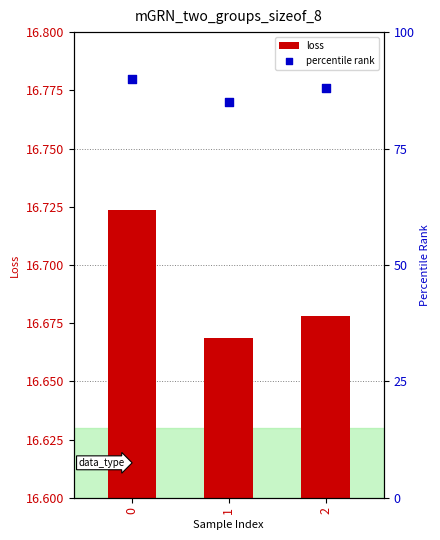

What are all the series names shown in the legend?

loss, percentile rank